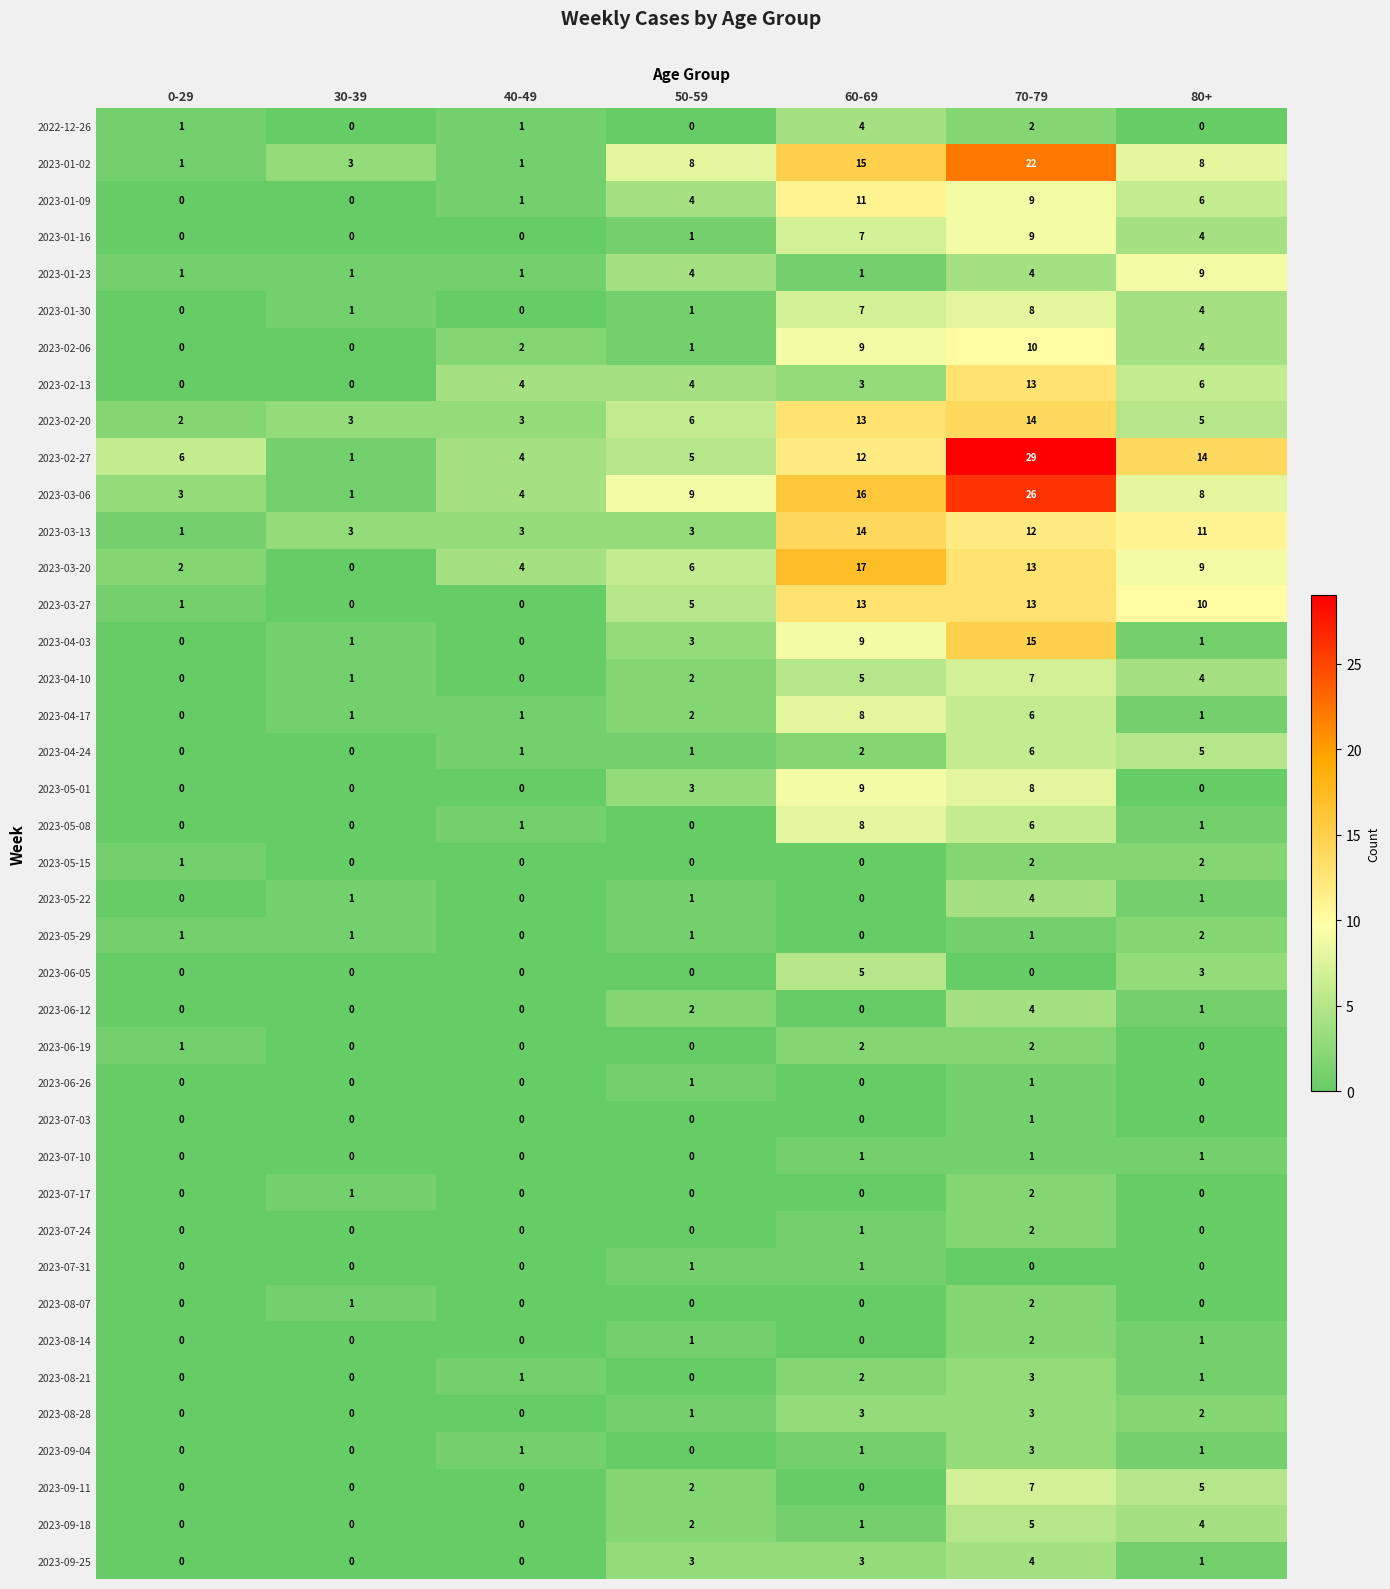

How many data points in 2023-04-10 are less than 2?

3